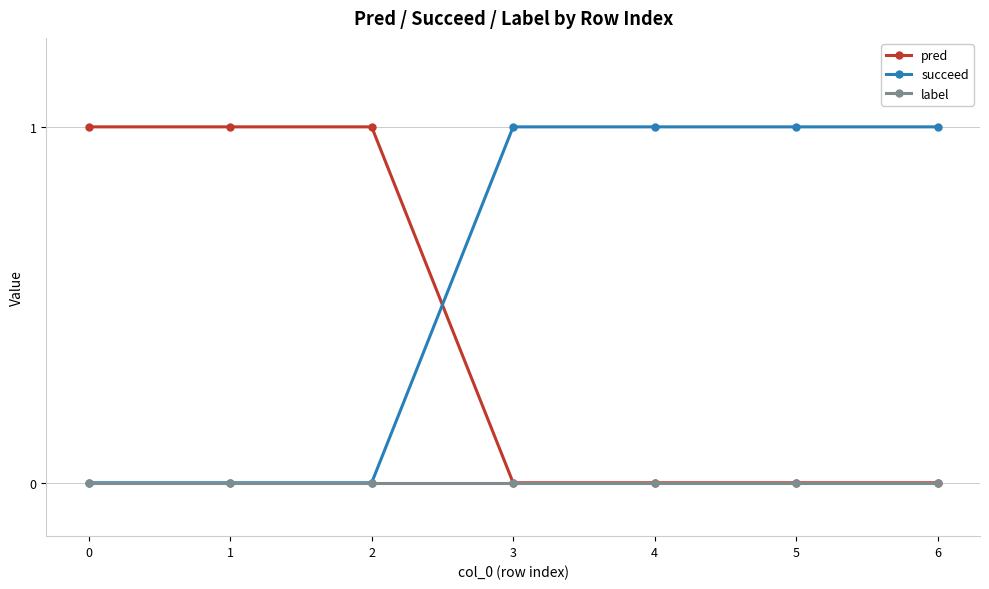

Rank the series by their average value, from lowest to highest.

label, pred, succeed